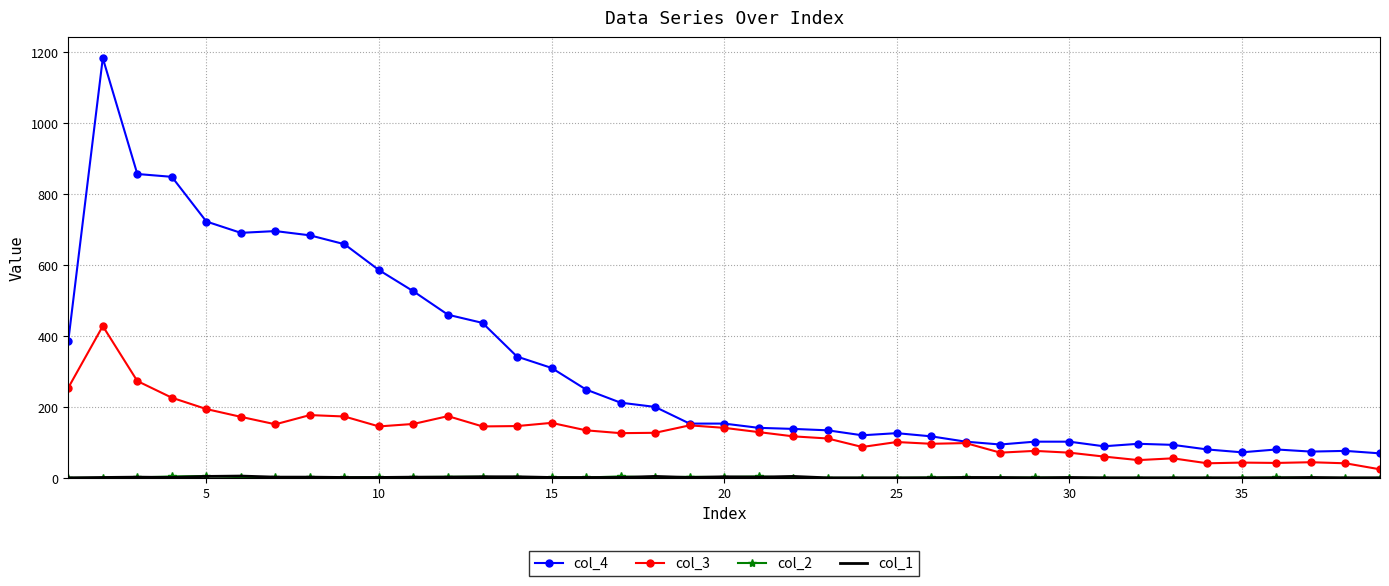

Which series has the widest spread of values?

col_4